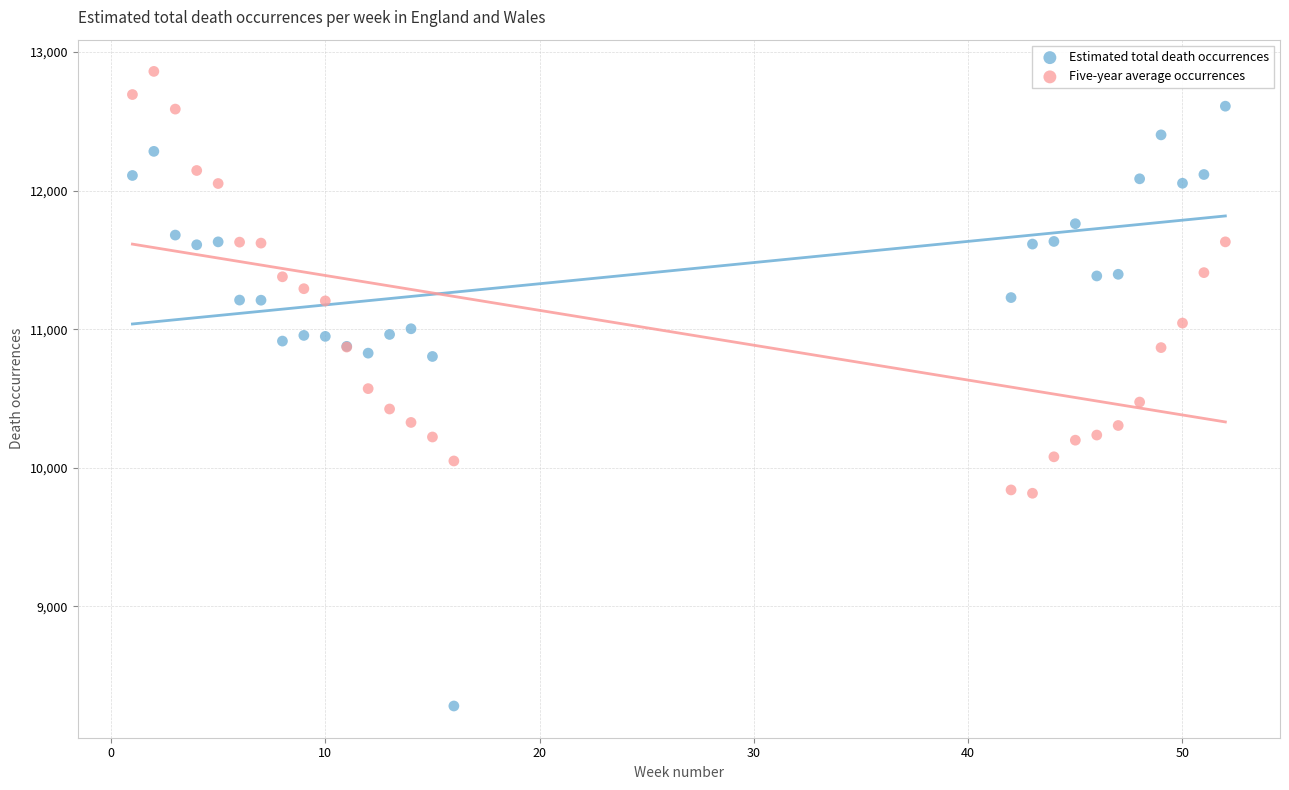

What are all the series names shown in the legend?

Estimated total death occurrences, Five-year average occurrences